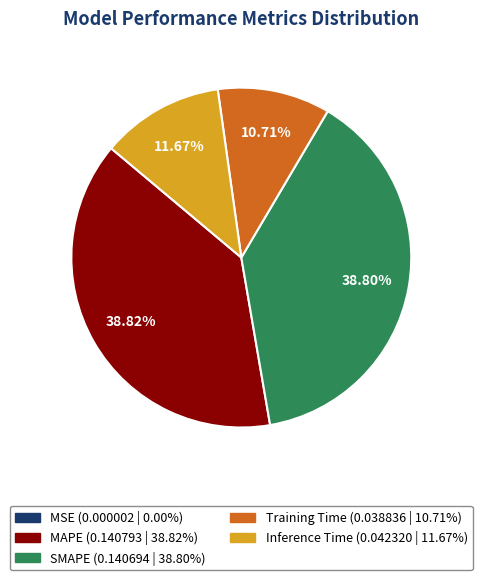

To the nearest percent, what is the average slice percentage?

20%